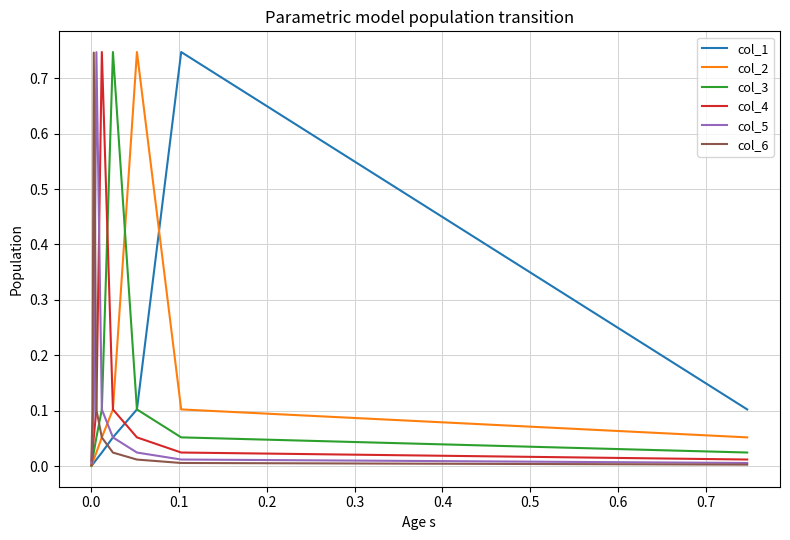

Does the chart display data point markers on the line(s)?

No